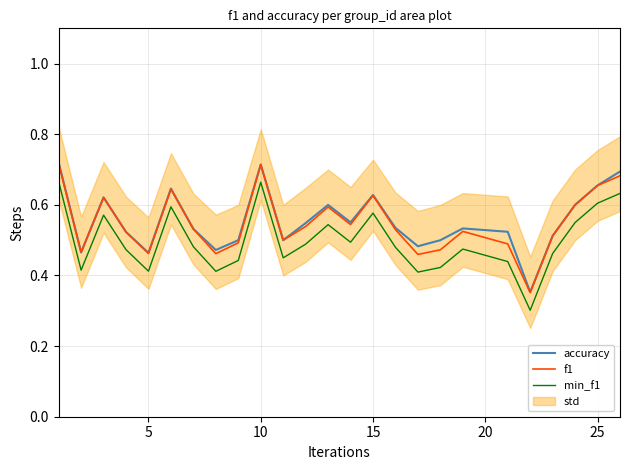

List the series in order of their peak value, highest first.

accuracy, f1, min_f1